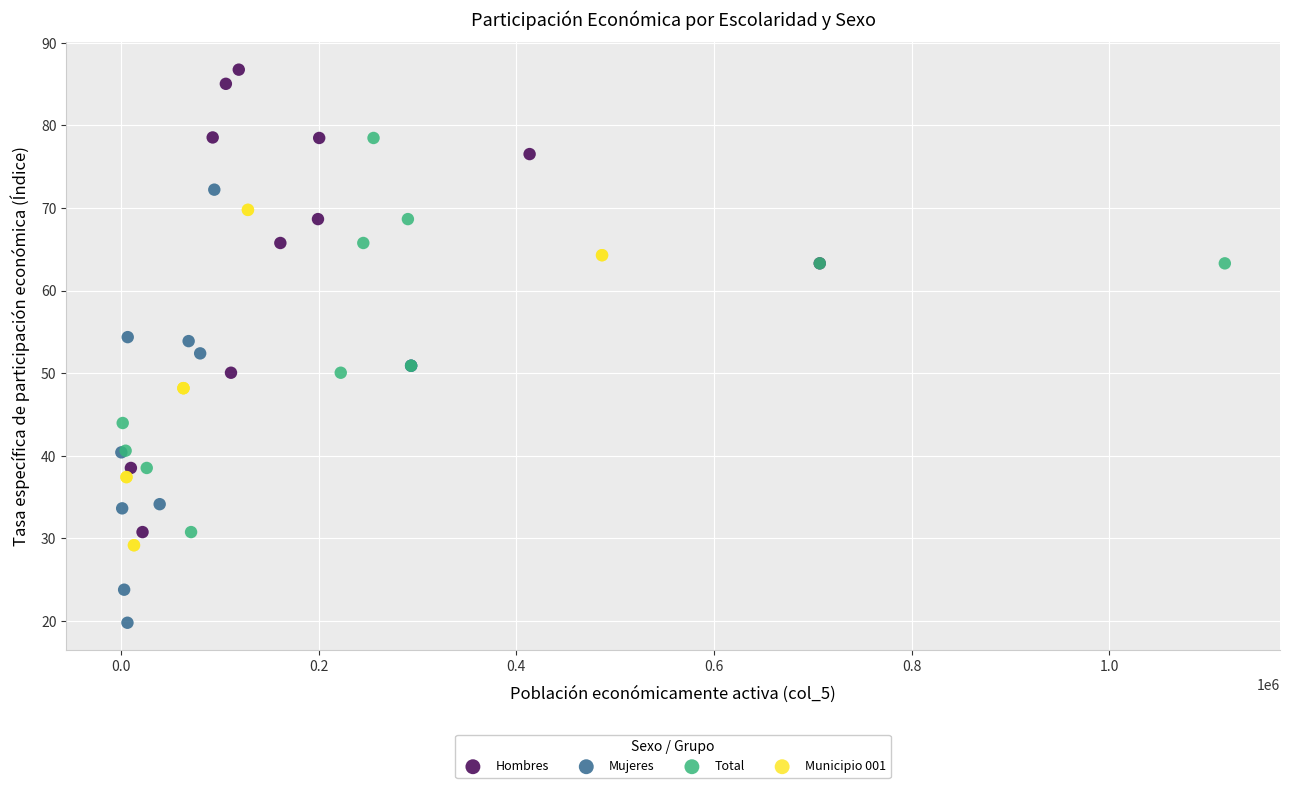

Which series contains the lowest Y value?

Mujeres